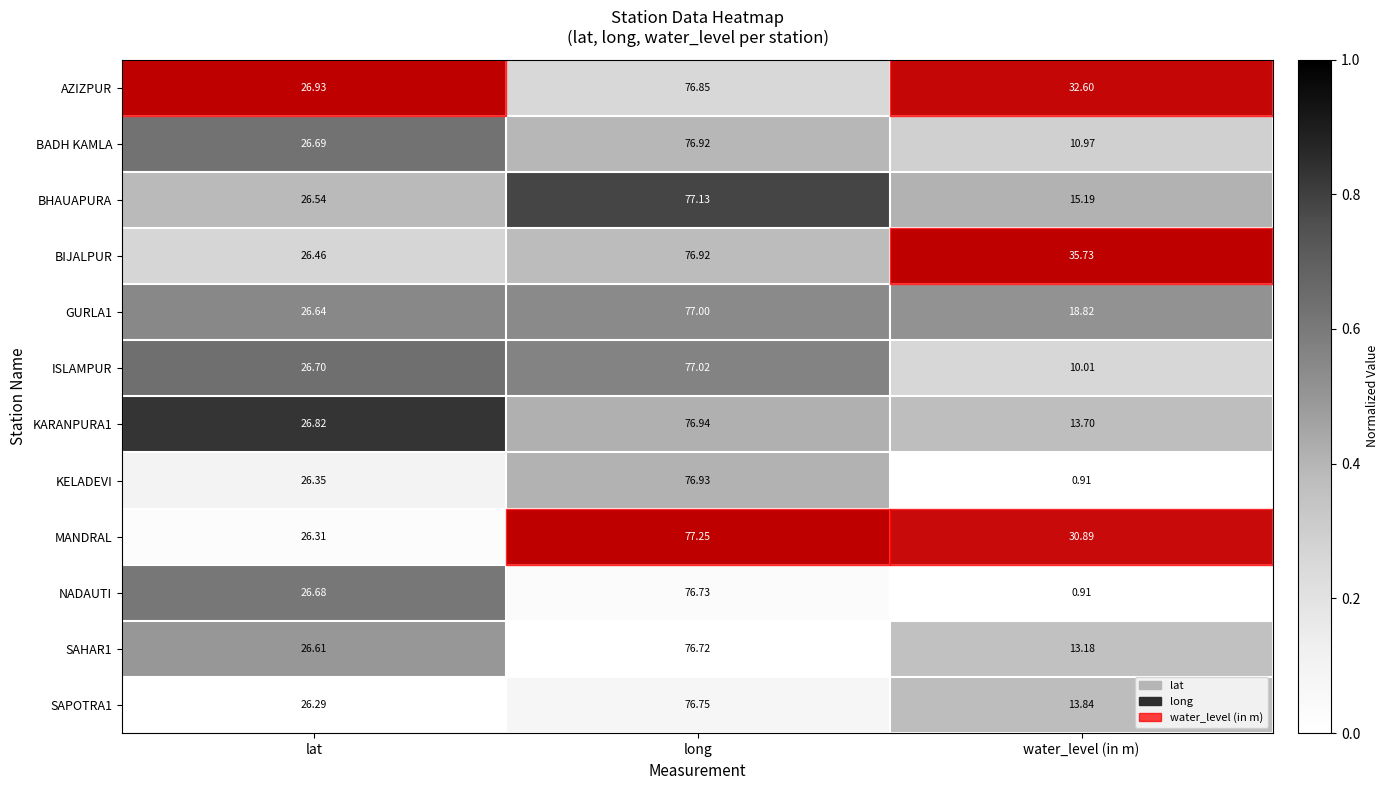

Which label corresponds to the smallest value in the chart?

water_level (in m)